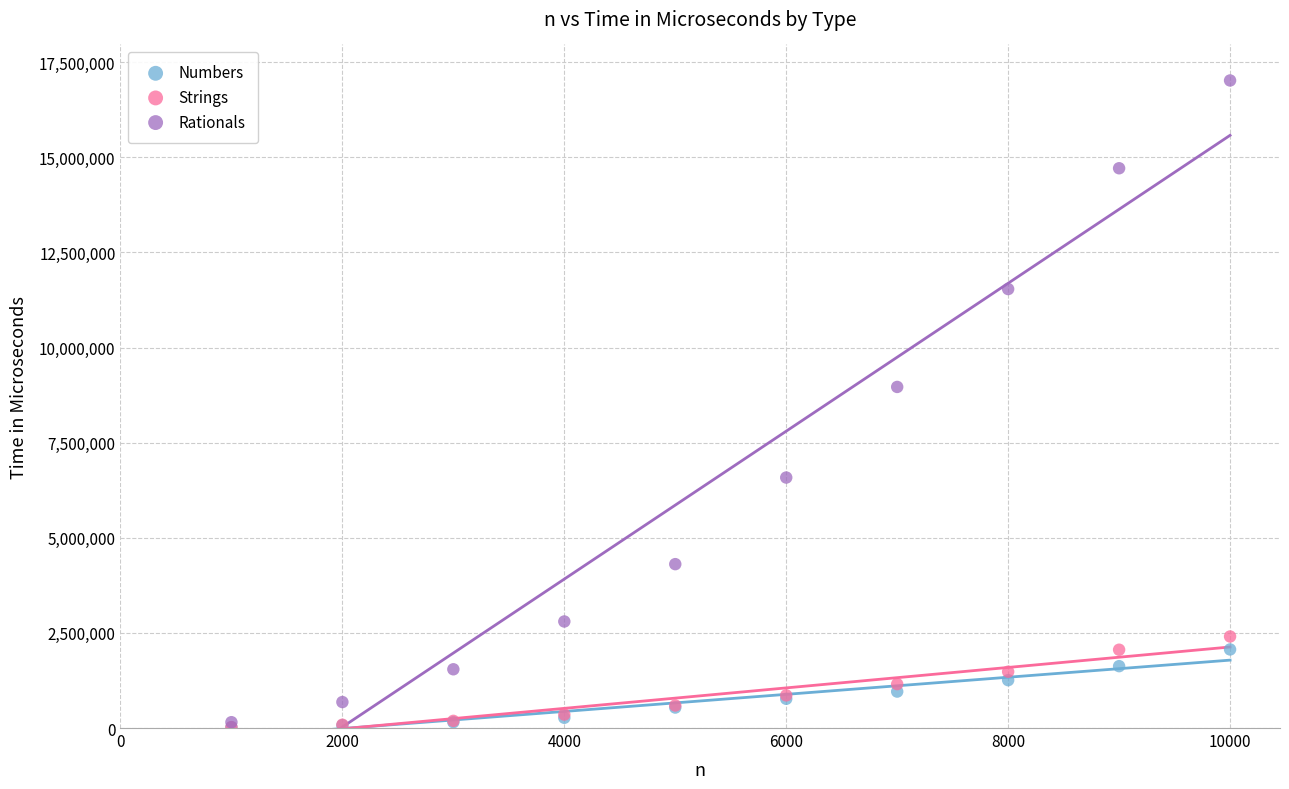

What are all the series names shown in the legend?

Numbers, Strings, Rationals